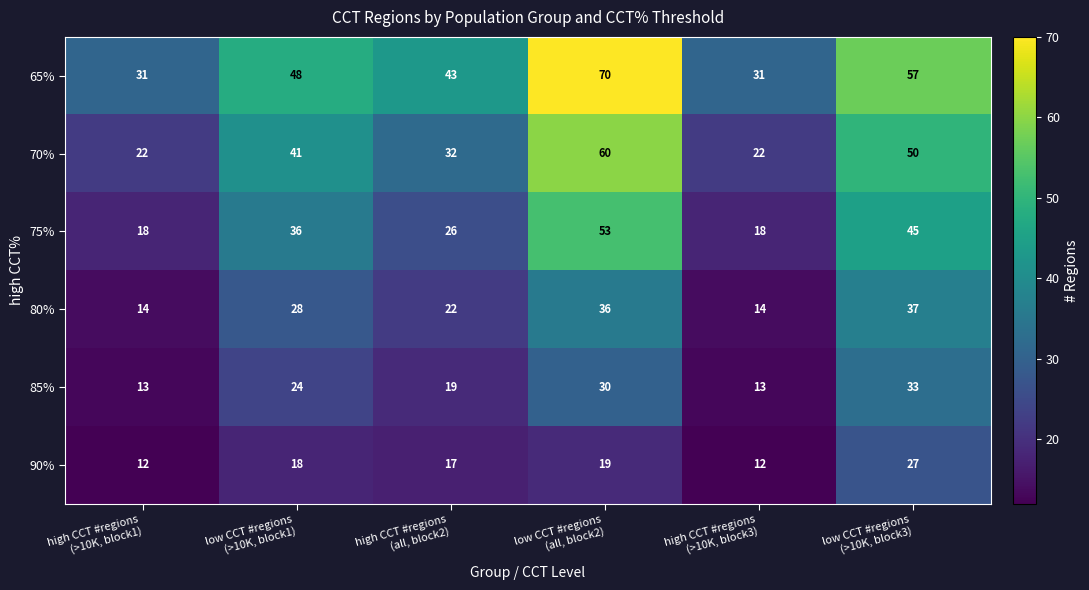

What is the sum of all 85% values?

132